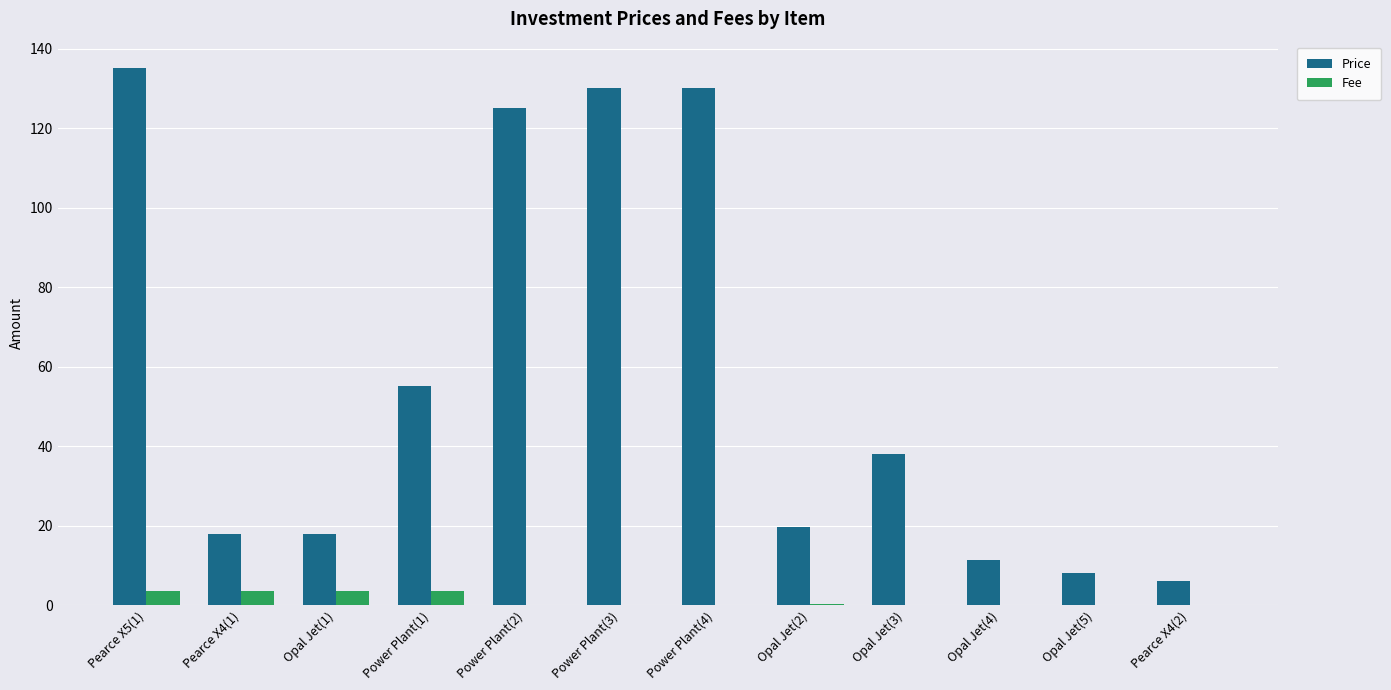

What is the total value across all series at Opal Jet(1)?

21.5